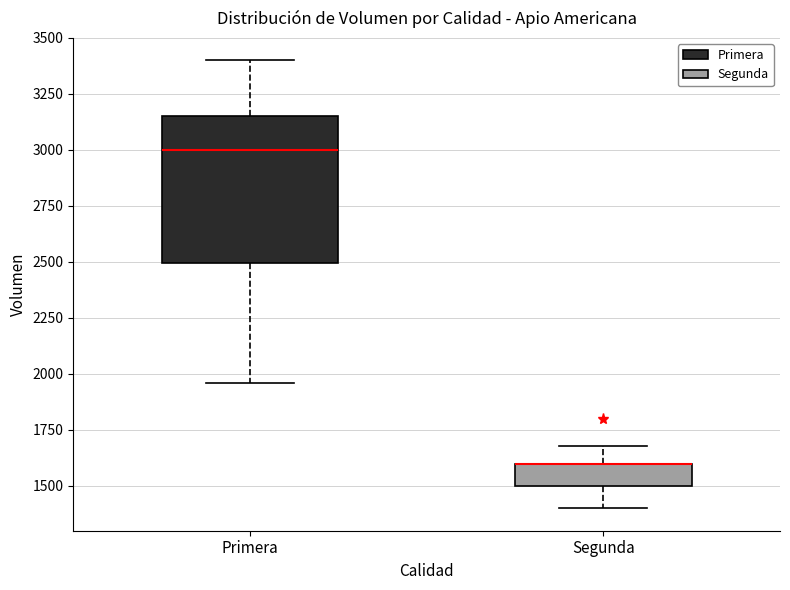

Comparing the boxes themselves (not the whiskers), which one is the tallest?

Primera